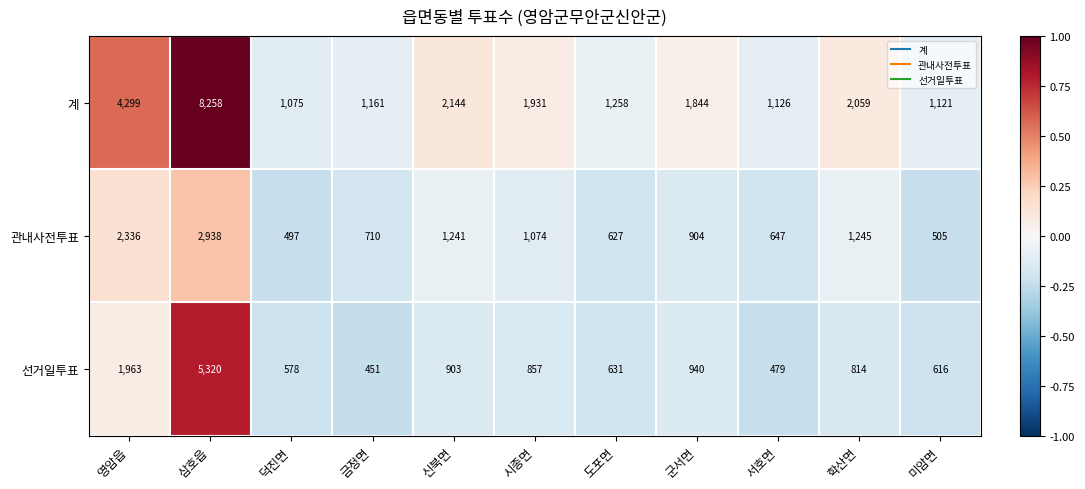

At which label does 관내사전투표 first exceed 904?

영암읍